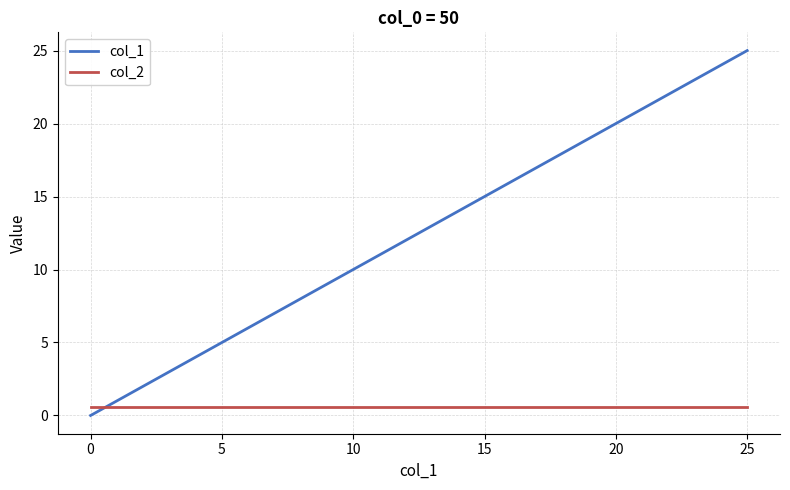

How many lines are shown in the chart?

2